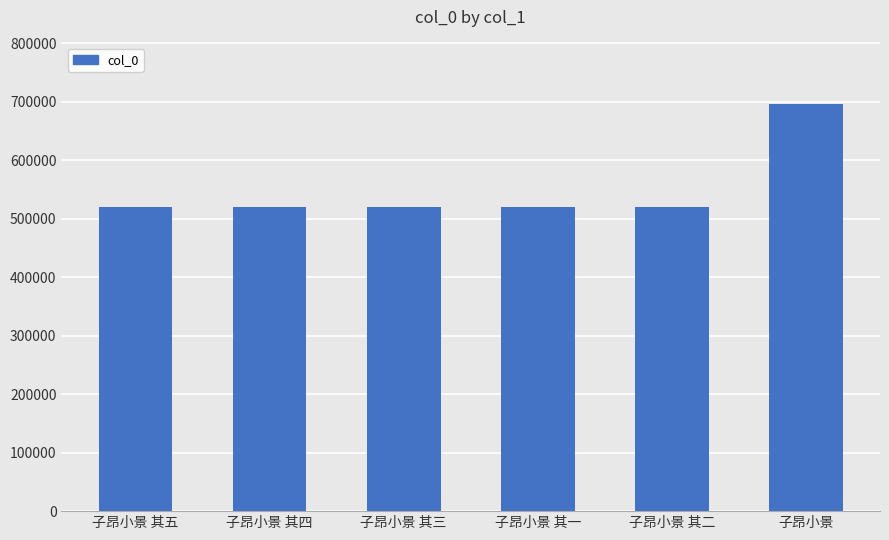

What is the label of the 2nd bar from the right?

子昂小景 其二